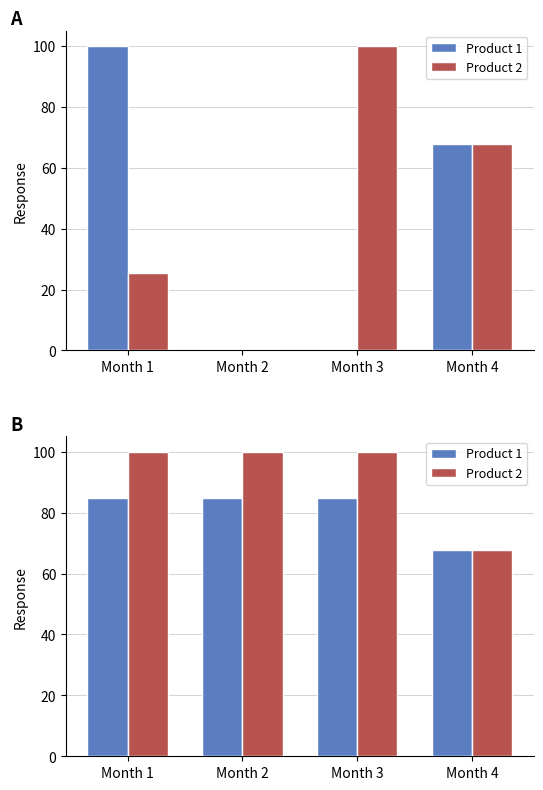

How many series are shown in this chart?

2